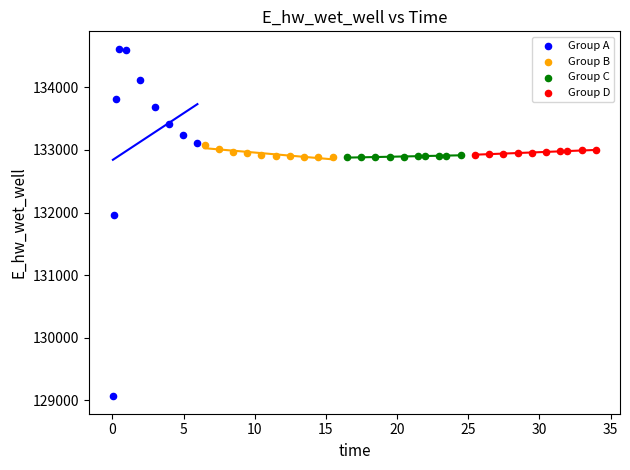

Which series reaches the minimum Y coordinate?

Group A